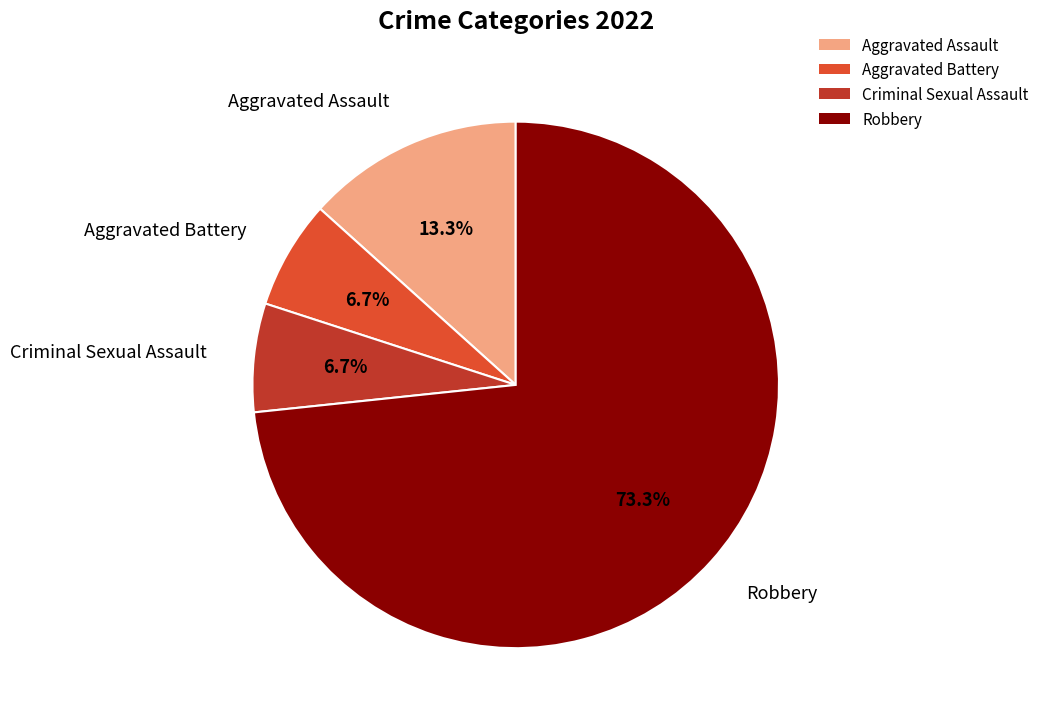

How much of the chart is everything except Aggravated Battery?

93.3%